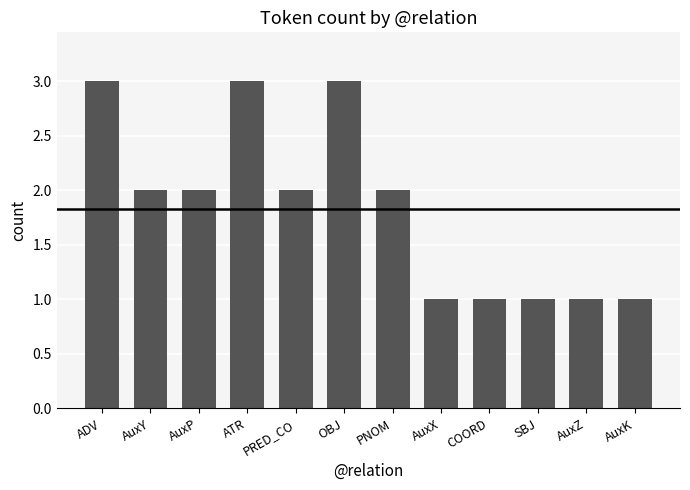

What is the approximate value at ADV?

3